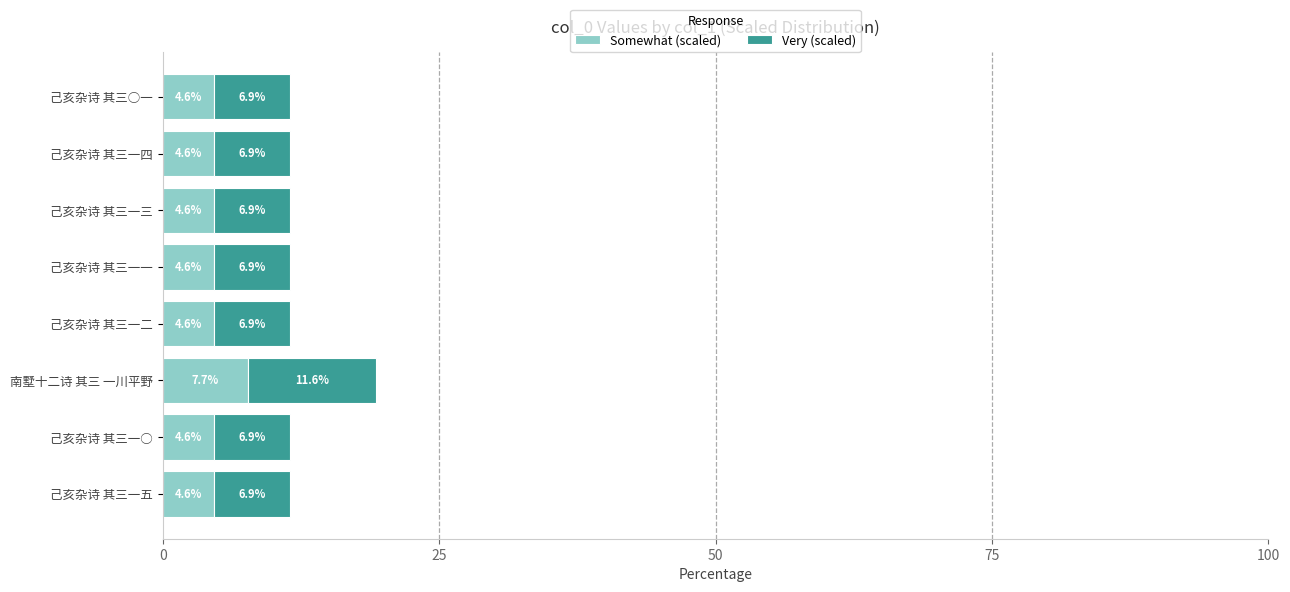

What is the lowest value of the Somewhat (scaled) series?

4.6